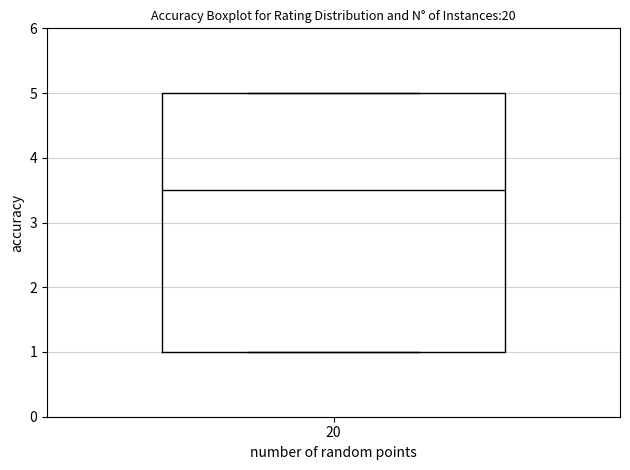

Read this box plot against the y-axis: the position of the median line, the range covered by the box, and the ends of both whiskers. The values are not printed on the chart, so give them approximately, as read against the axis.

median 3.5, box 1.0 to 5.0, whiskers 1.0 to 5.0